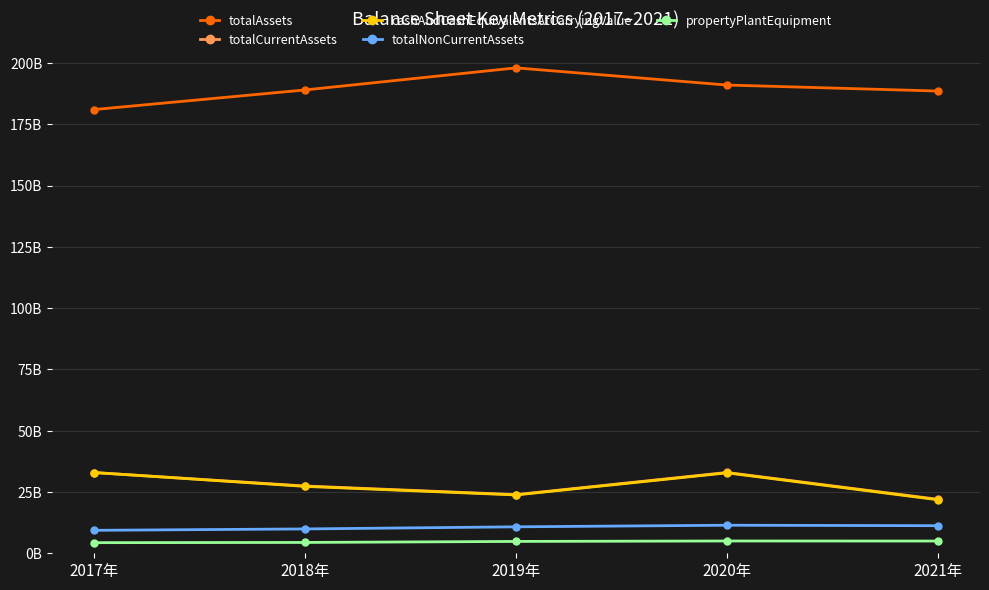

Which series has the widest spread of values?

totalAssets